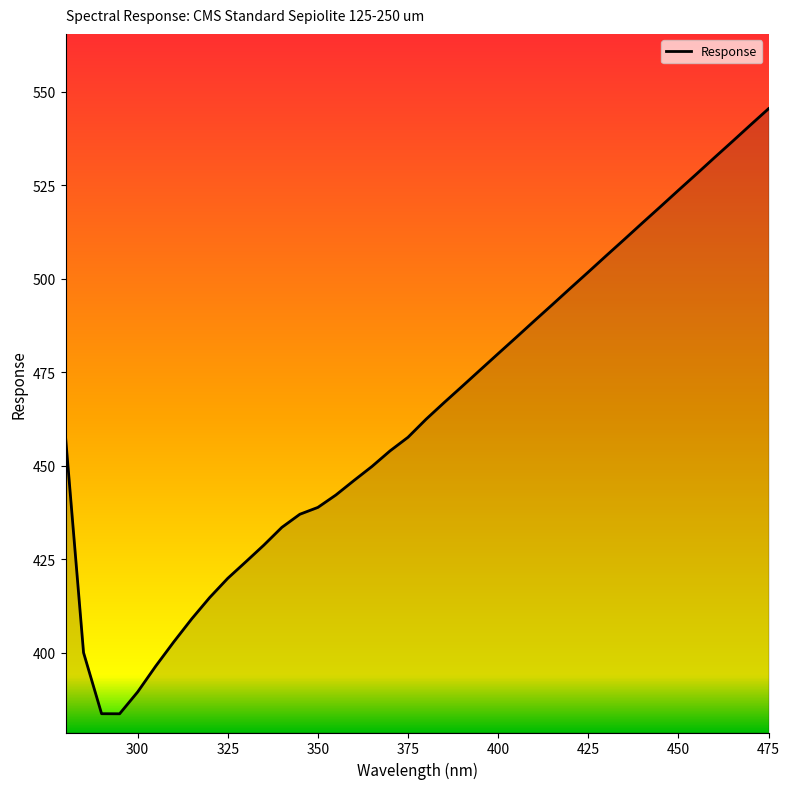

What is the minimum value shown in the chart?

383.8